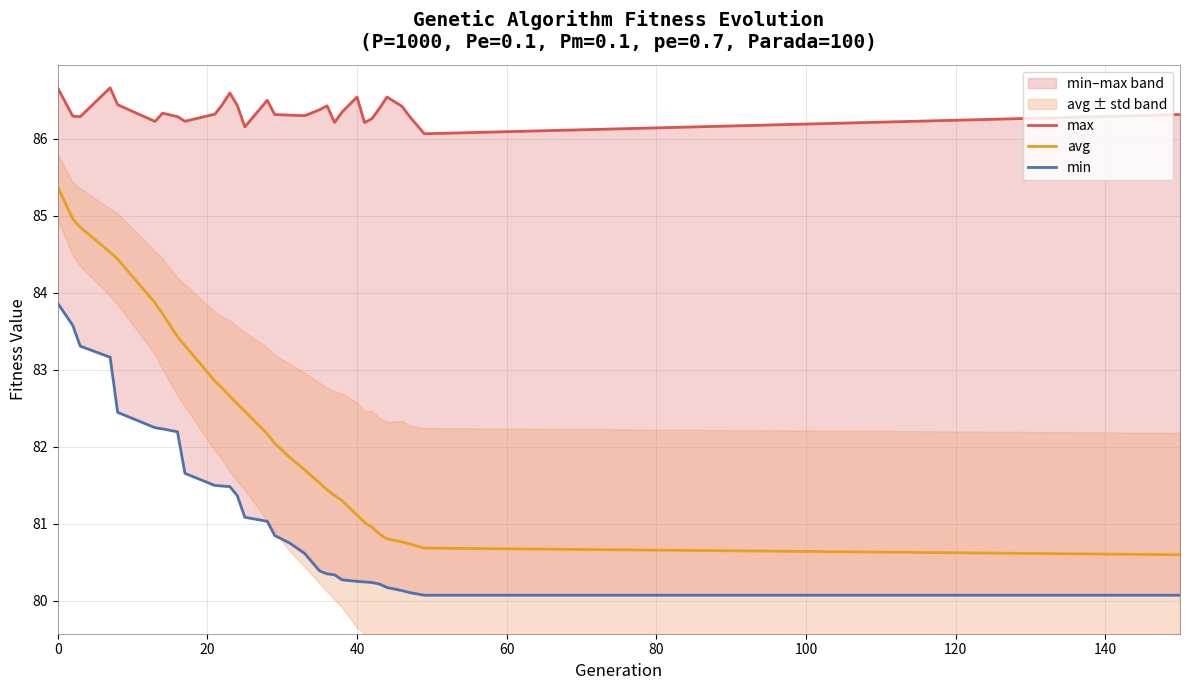

True or false: max and avg cross at least once.

False